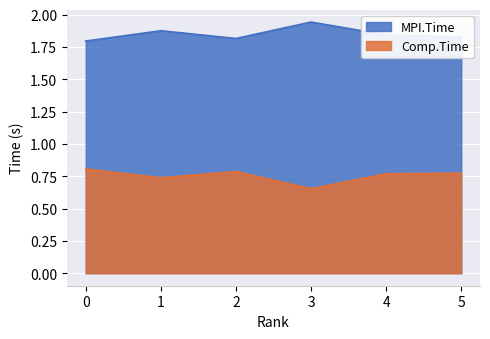

True or false: MPI.Time and Comp.Time cross at least once.

False